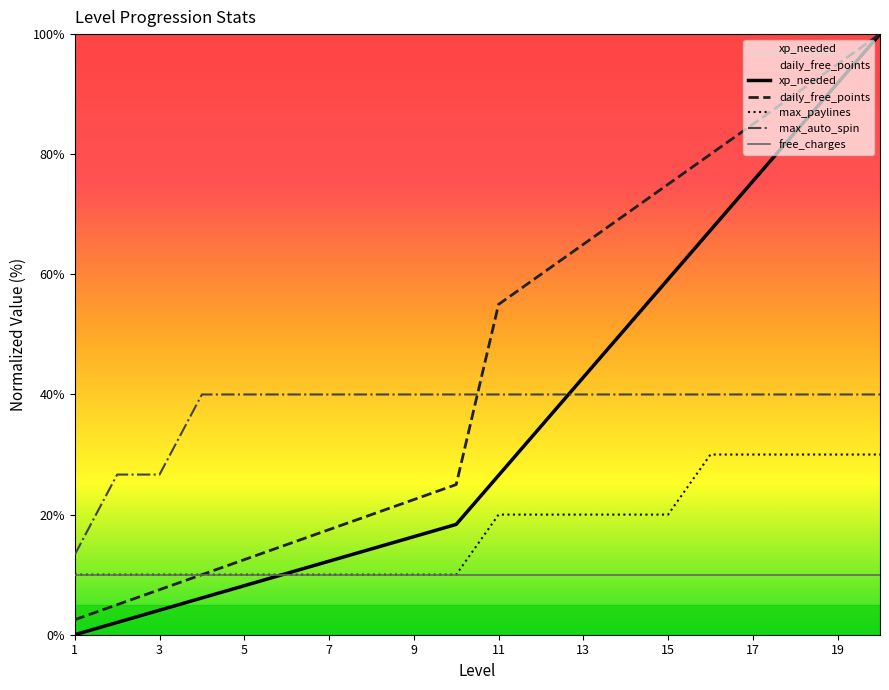

What is the total value across all series at 19?

266.8